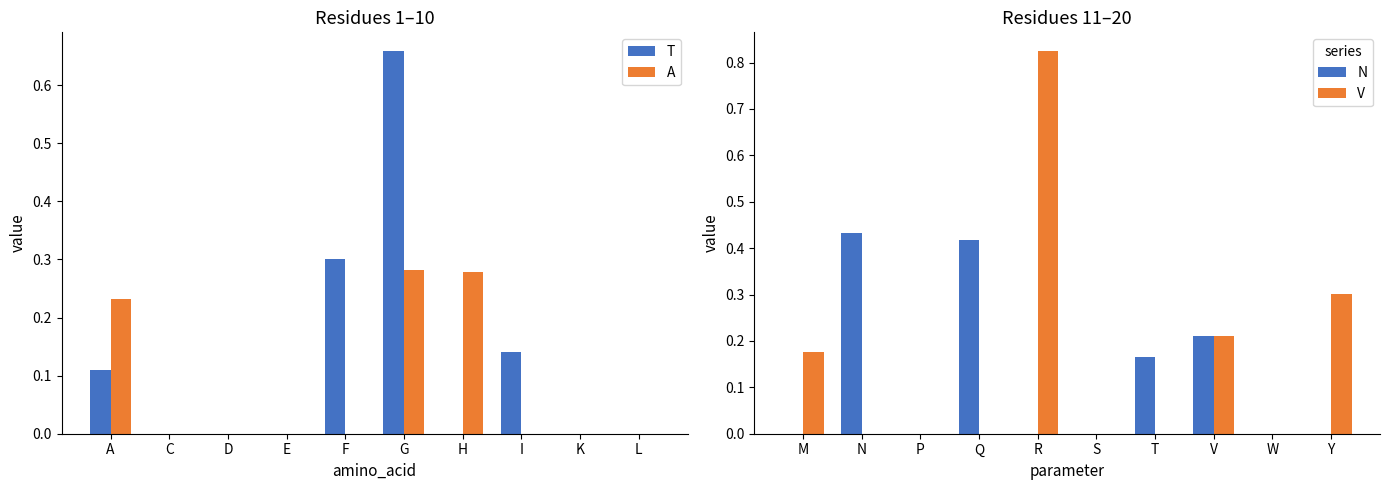

True or false: N has a value of 0.2 at N.

False